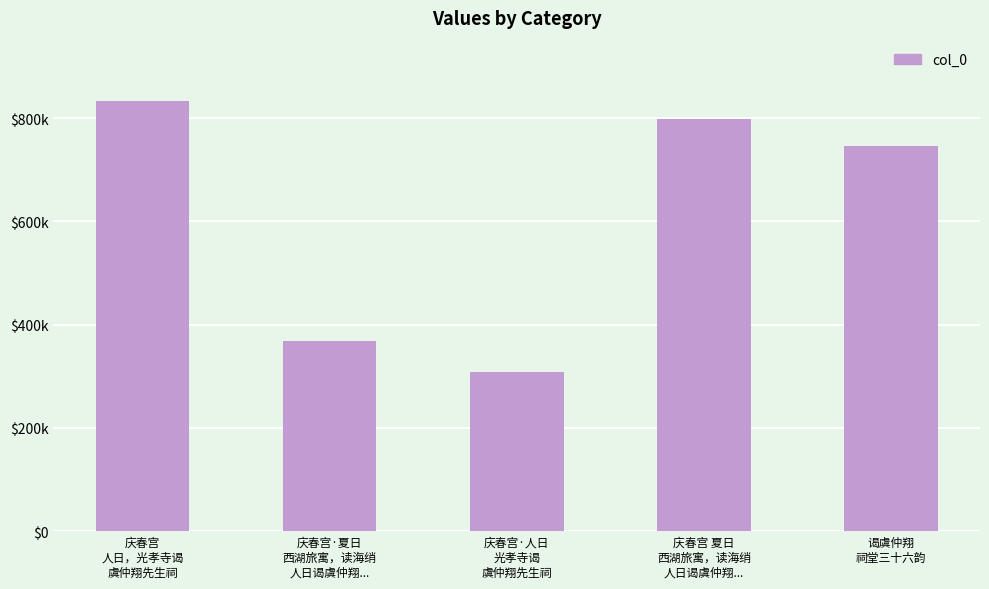

Are the bars horizontal?

No